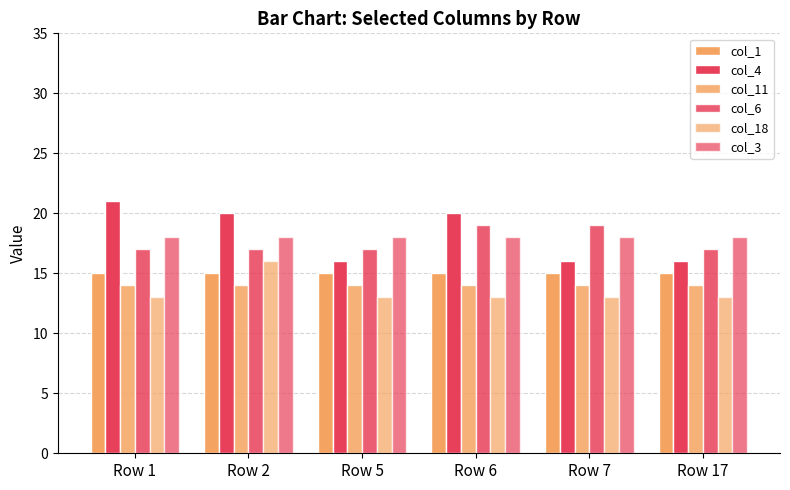

Between Row 1 and Row 17, which is larger?

Row 1